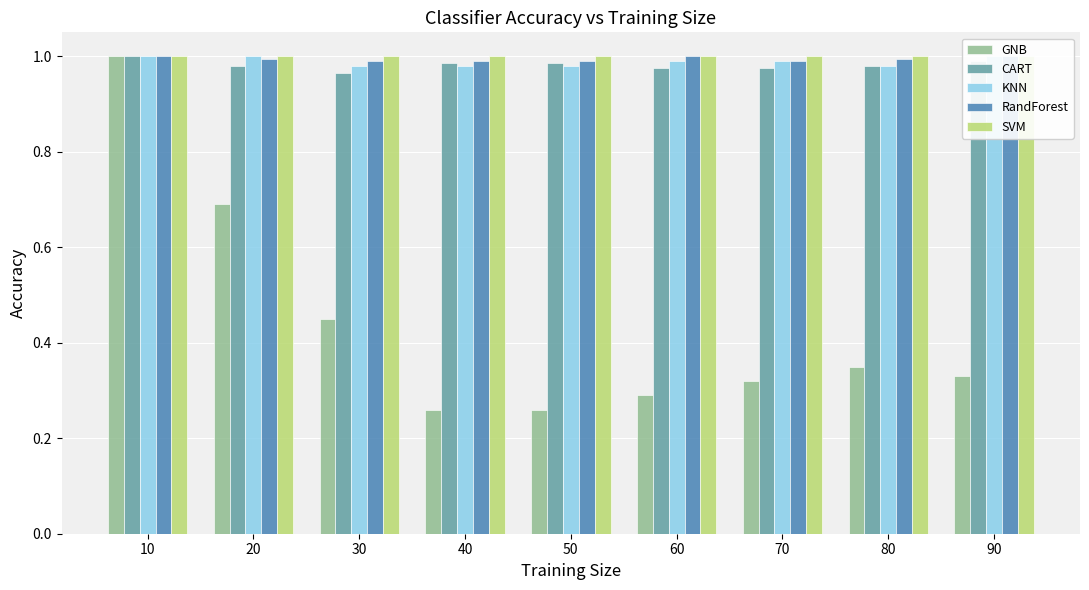

What are all the series names shown in the legend?

GNB, CART, KNN, RandForest, SVM